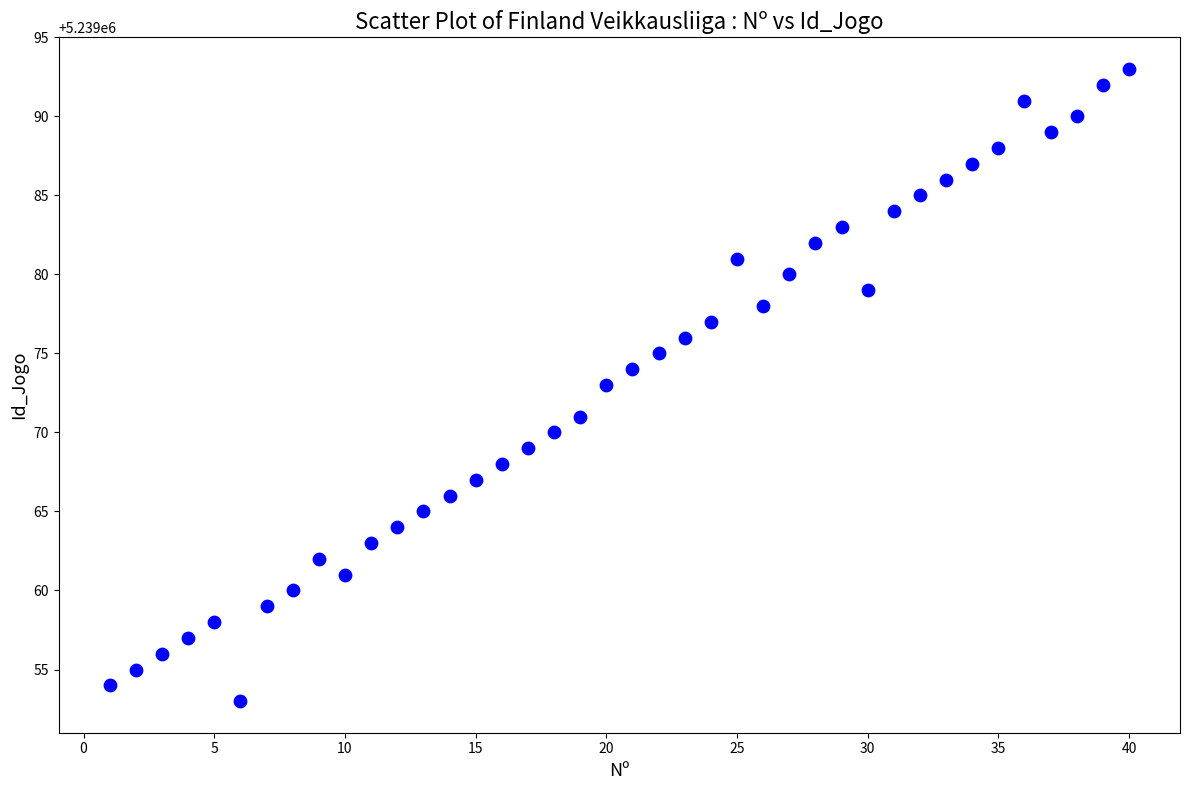

What is the range of X values (max minus min)?

39